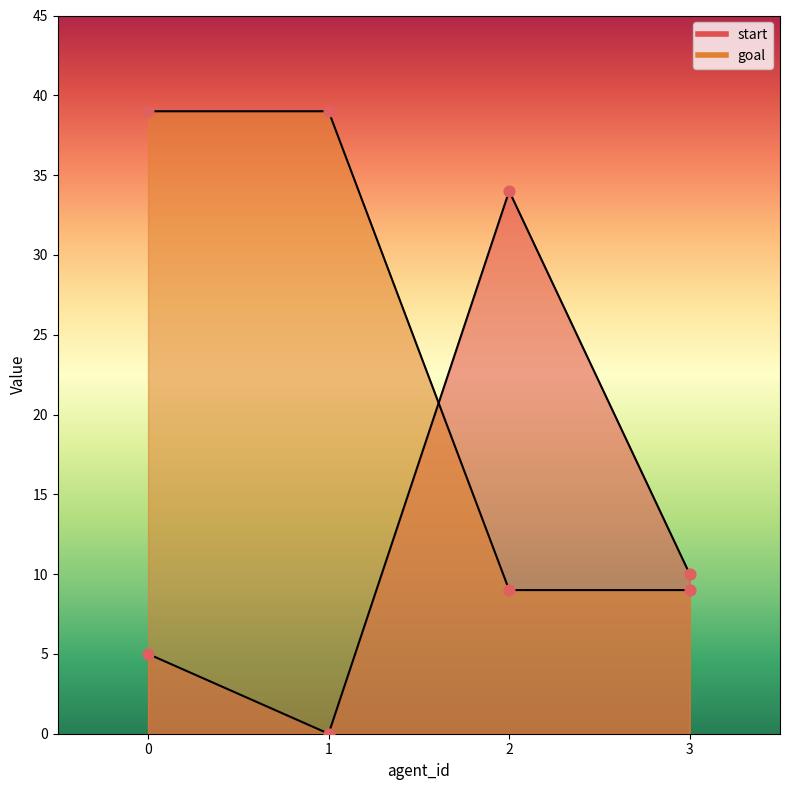

Which series has the largest total across all categories?

goal